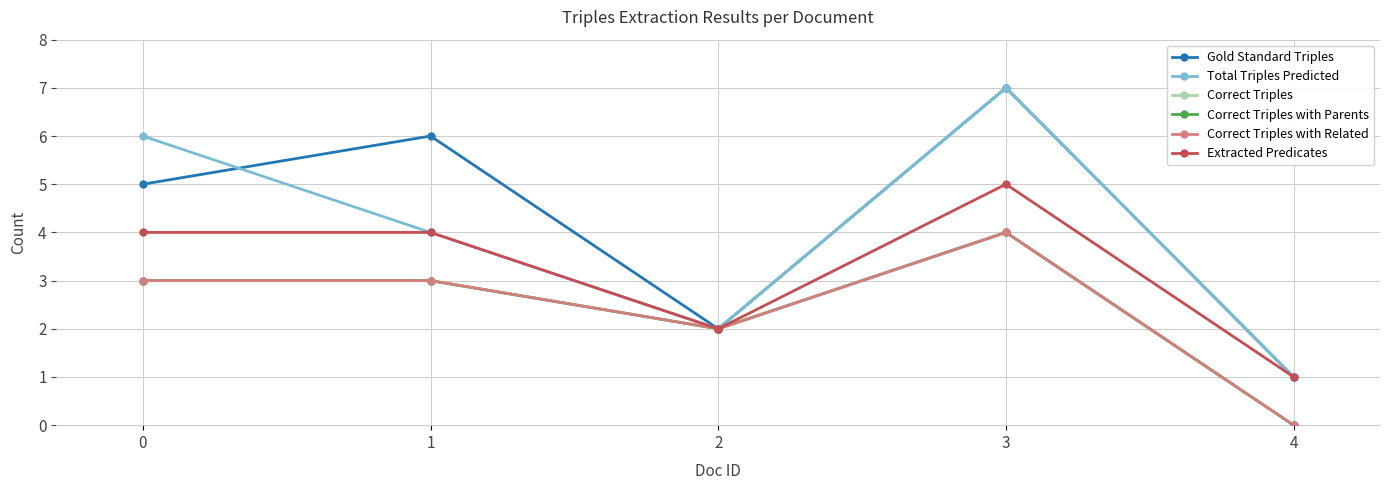

What is the difference between the maximum and minimum values in the Correct Triples with Related series?

4